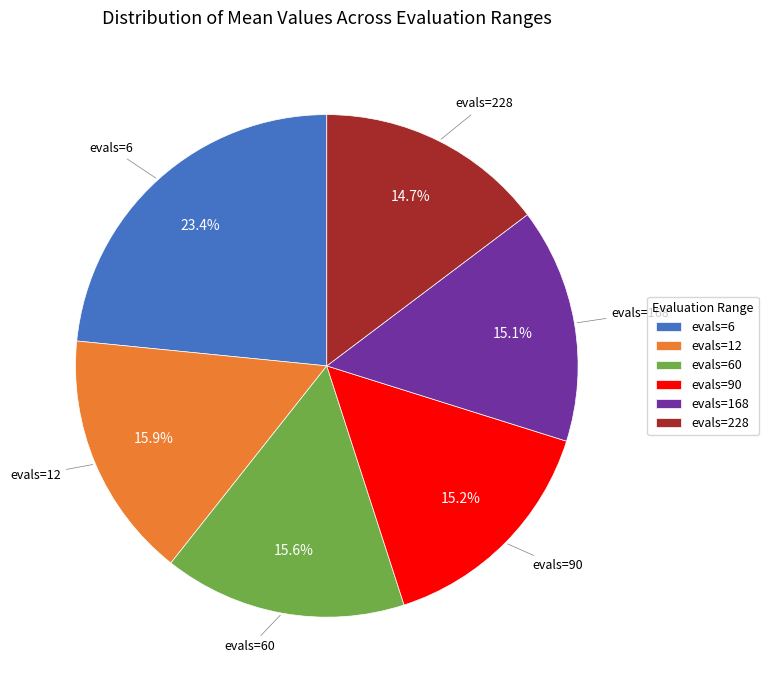

Which has a higher value, evals=228 or evals=6?

evals=6